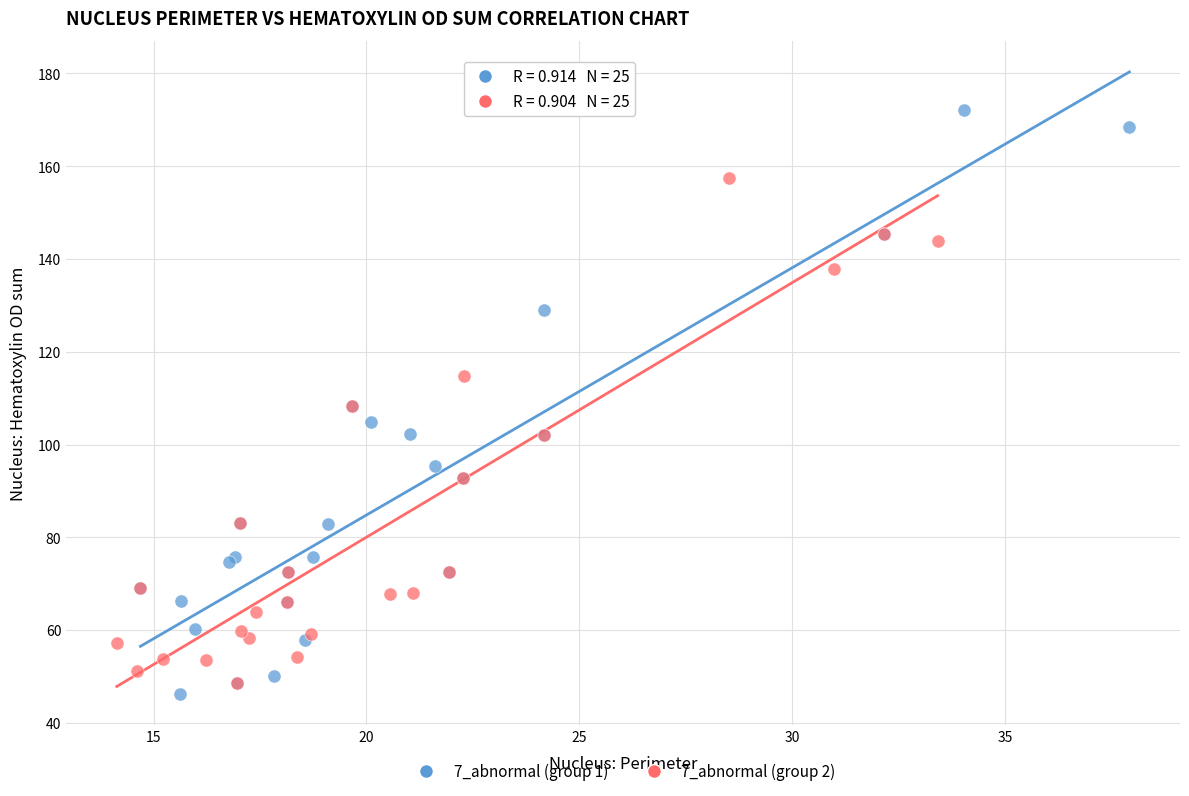

Which series reaches the minimum Y coordinate?

7_abnormal (group 1)